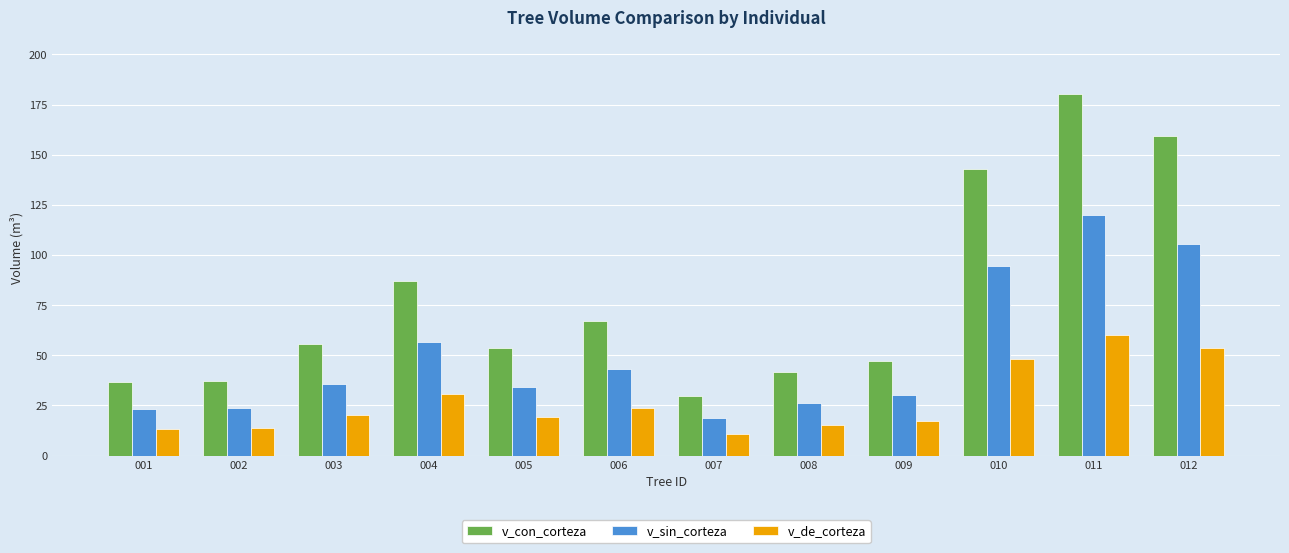

What is the total value across all series at 010?

285.9